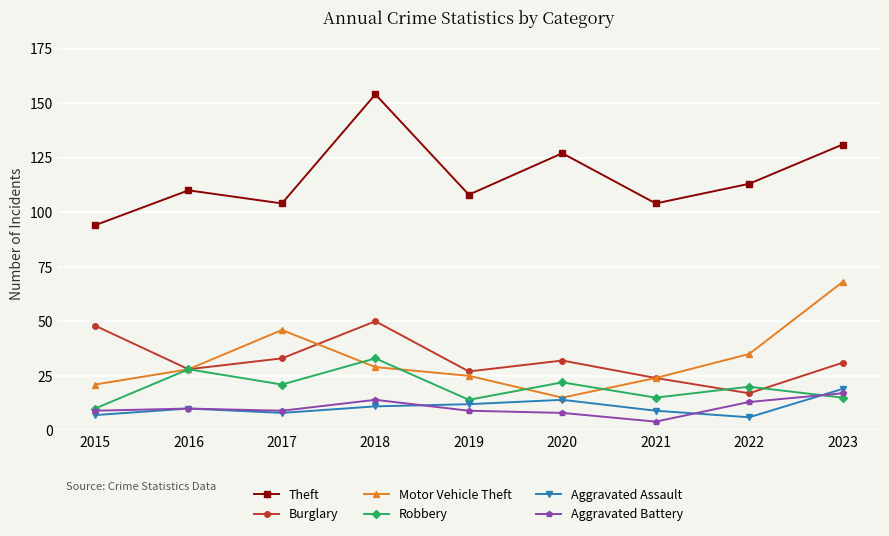

What is the difference between the highest and lowest values at 2015?

87